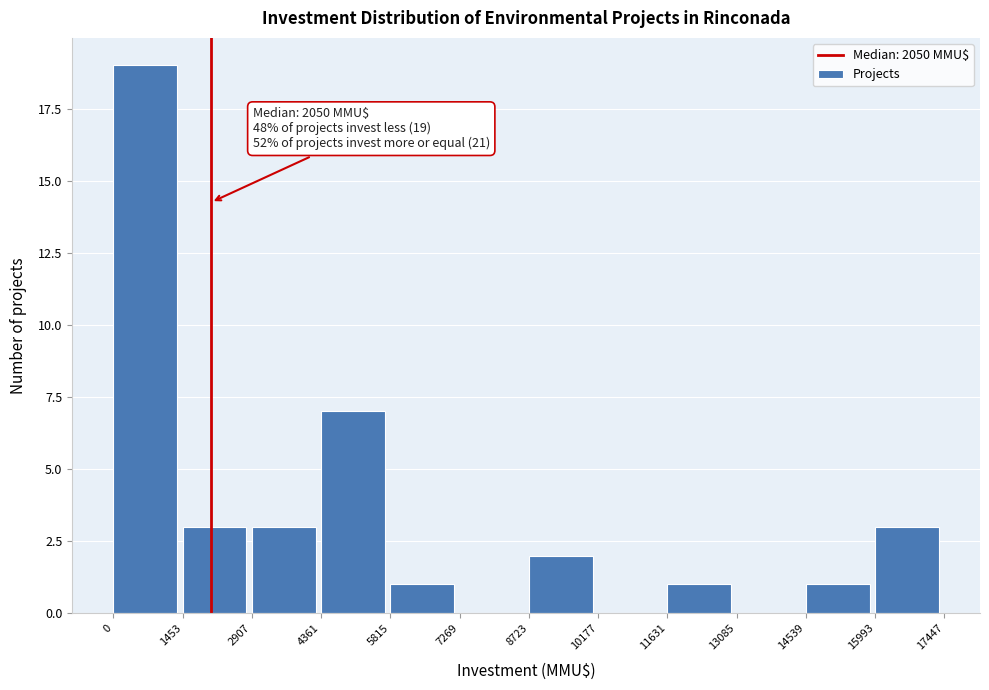

Which range on the x-axis has the tallest bar?

0 to 1453